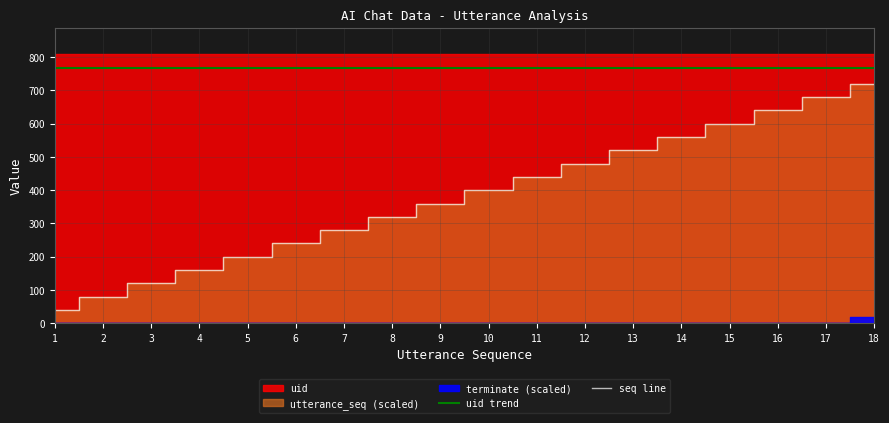

The value of uid trend at 10 is 1018.2. True or false?

False